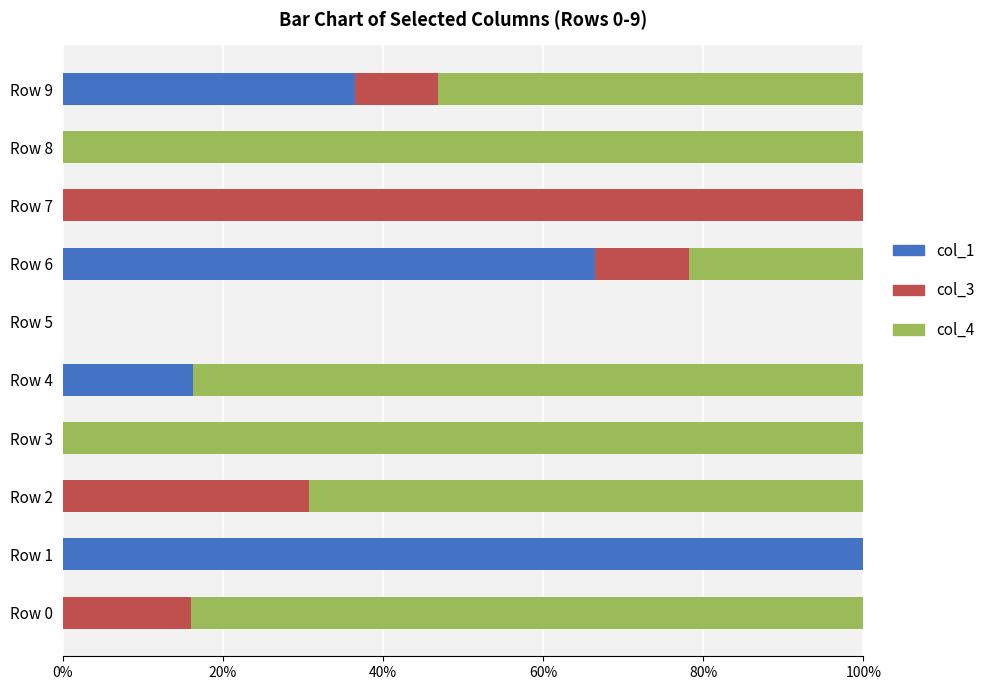

Count the col_4 values in the range 0 to 1.

10